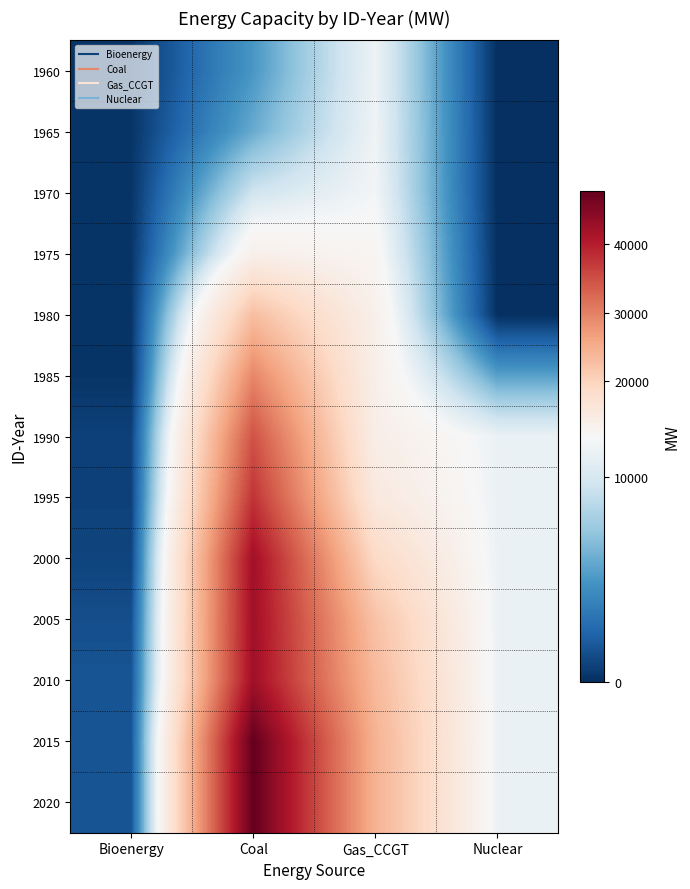

What is the difference between the highest and lowest values at Gas_CCGT?

13086.6